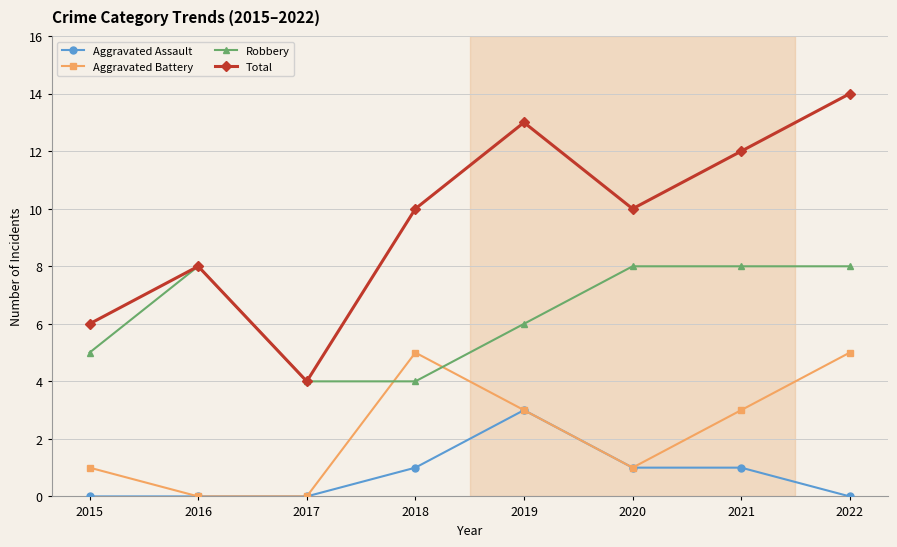

How many categories are shown in the chart?

8